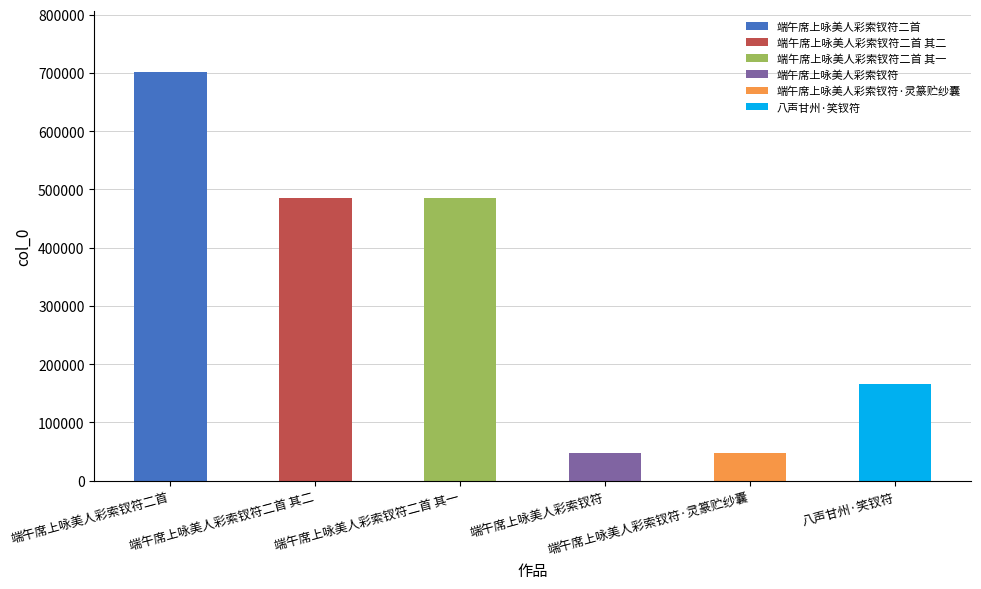

Reading left to right, what are all the values shown in this chart?

端午席上咏美人彩索钗符二首=700613	端午席上咏美人彩索钗符二首 其二=485135	端午席上咏美人彩索钗符二首 其一=485134	端午席上咏美人彩索钗符=47150	端午席上咏美人彩索钗符·灵篆贮纱囊=47151	八声甘州·笑钗符=165151